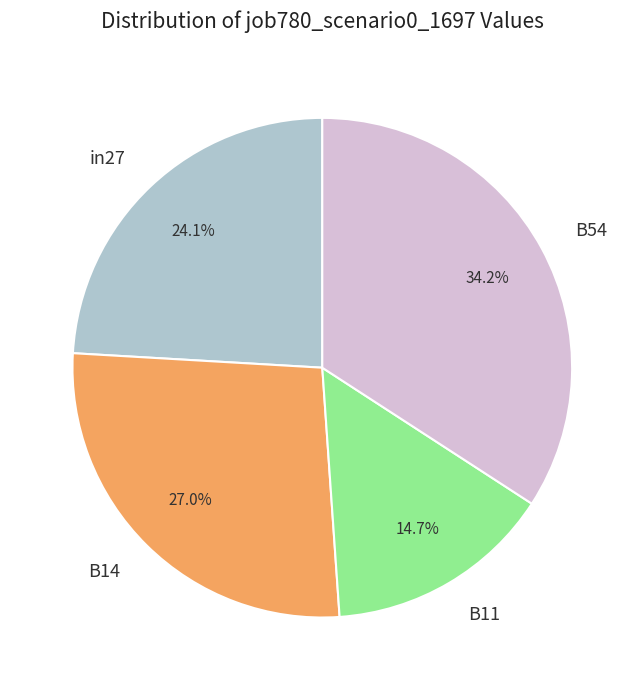

The in27 slice represents 13% of the pie. True or false?

False